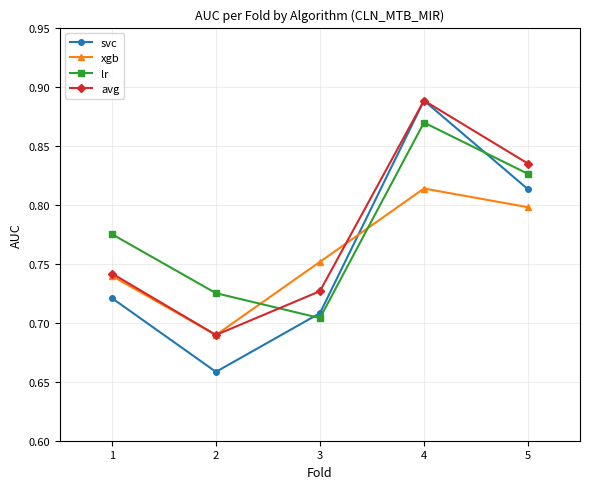

What is the sum of the xgb values at 4 and 5?

1.6